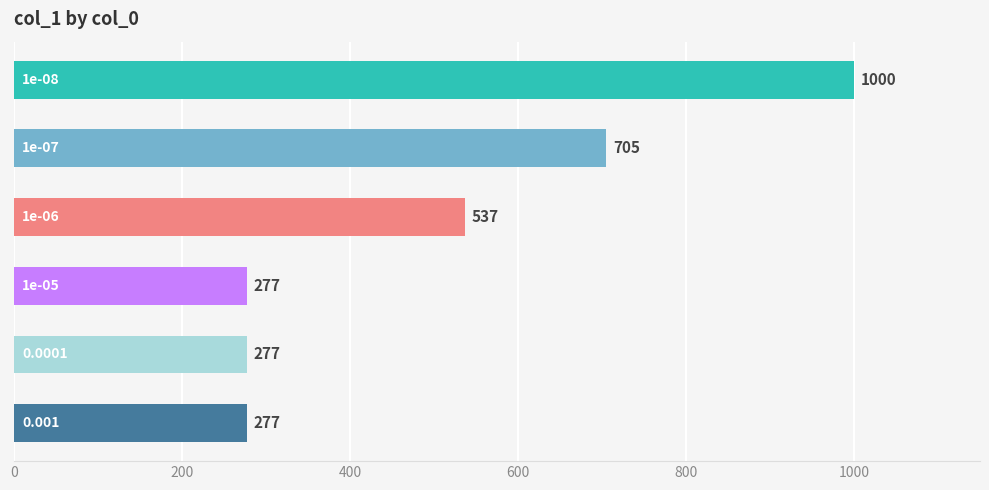

How many bars are there in total?

6